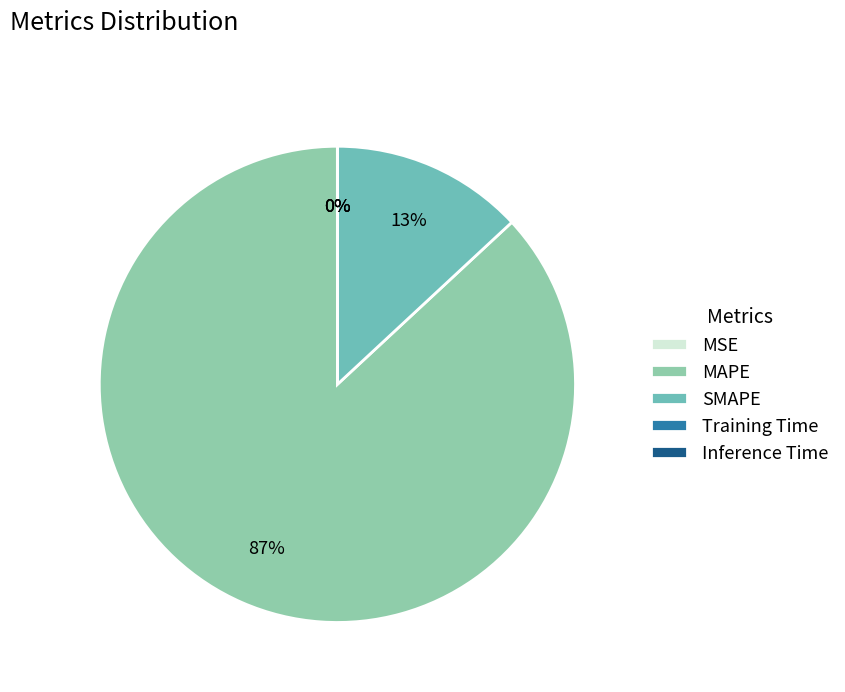

What is the change in value from MAPE to SMAPE?

-958.8